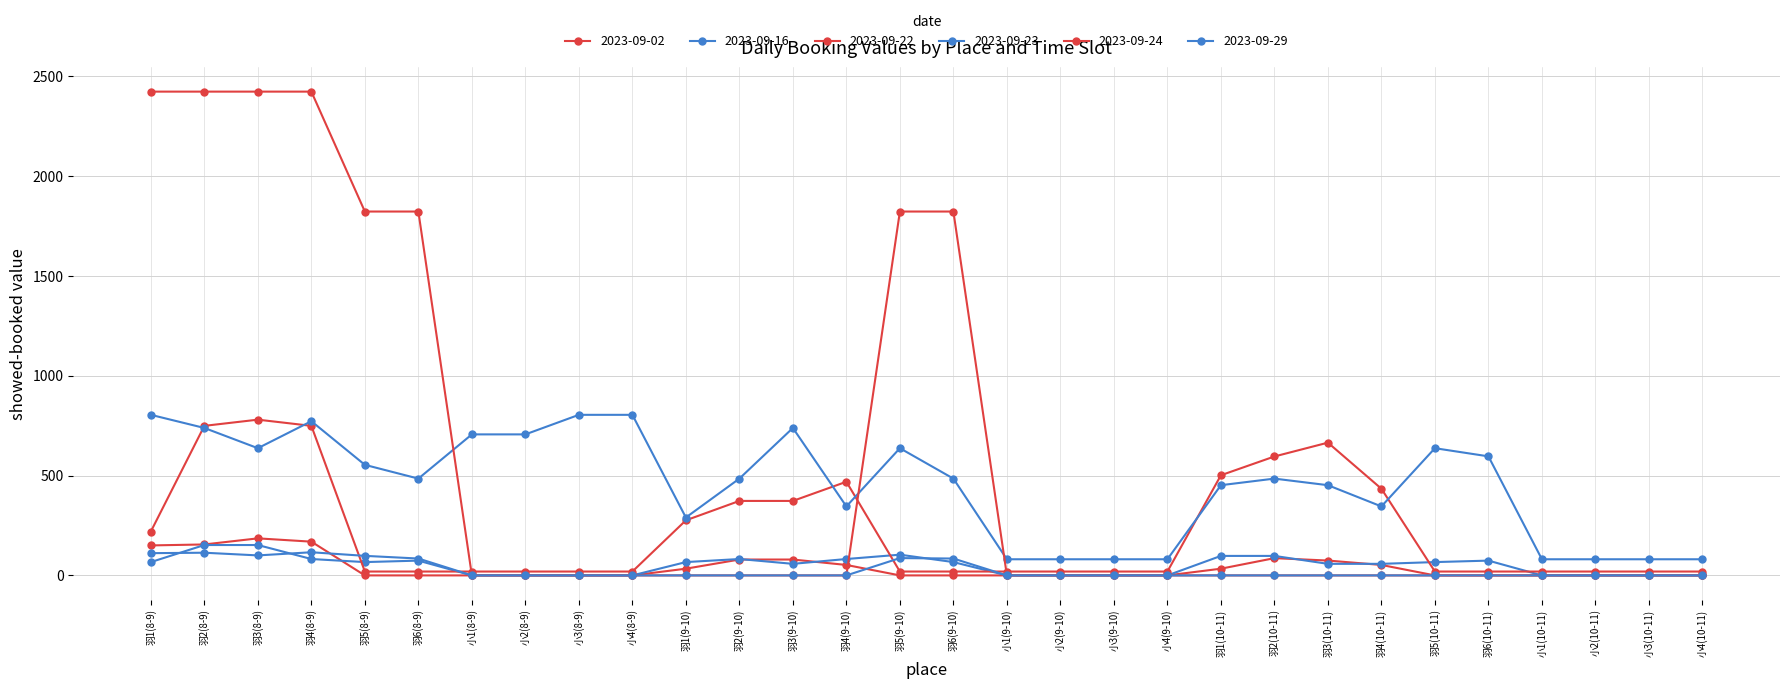

Which series ends up on top after the final intersection of 2023-09-16 and 2023-09-02?

2023-09-16